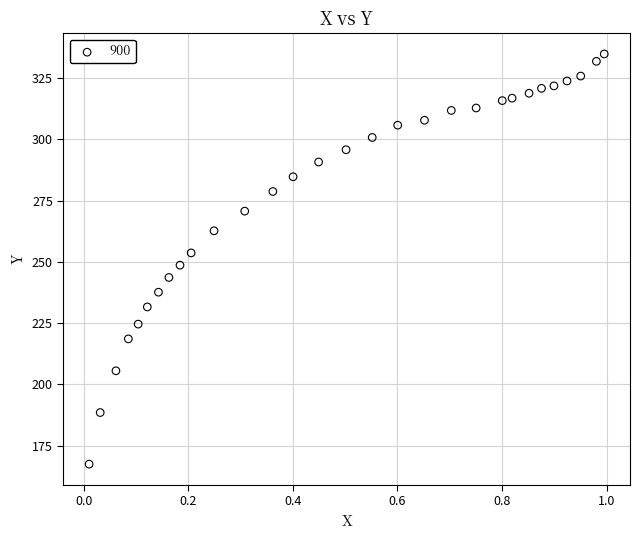

What is the range of X values (max minus min)?

1.0